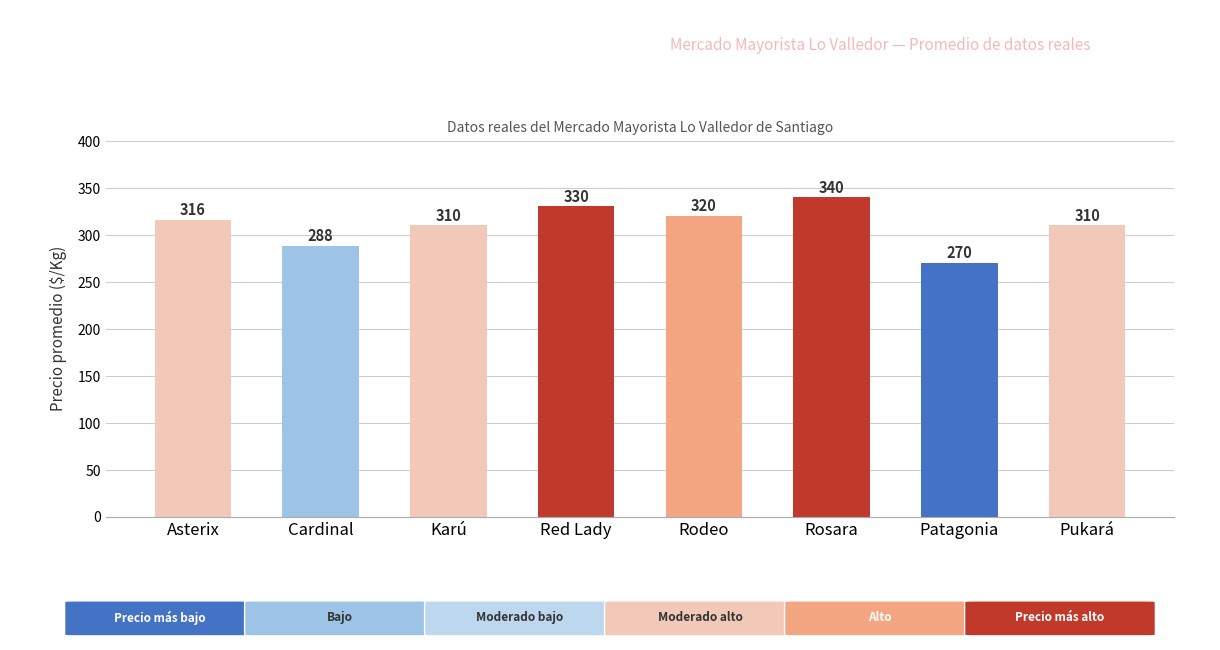

What is the sum of the values at Pukará and Cardinal?

598